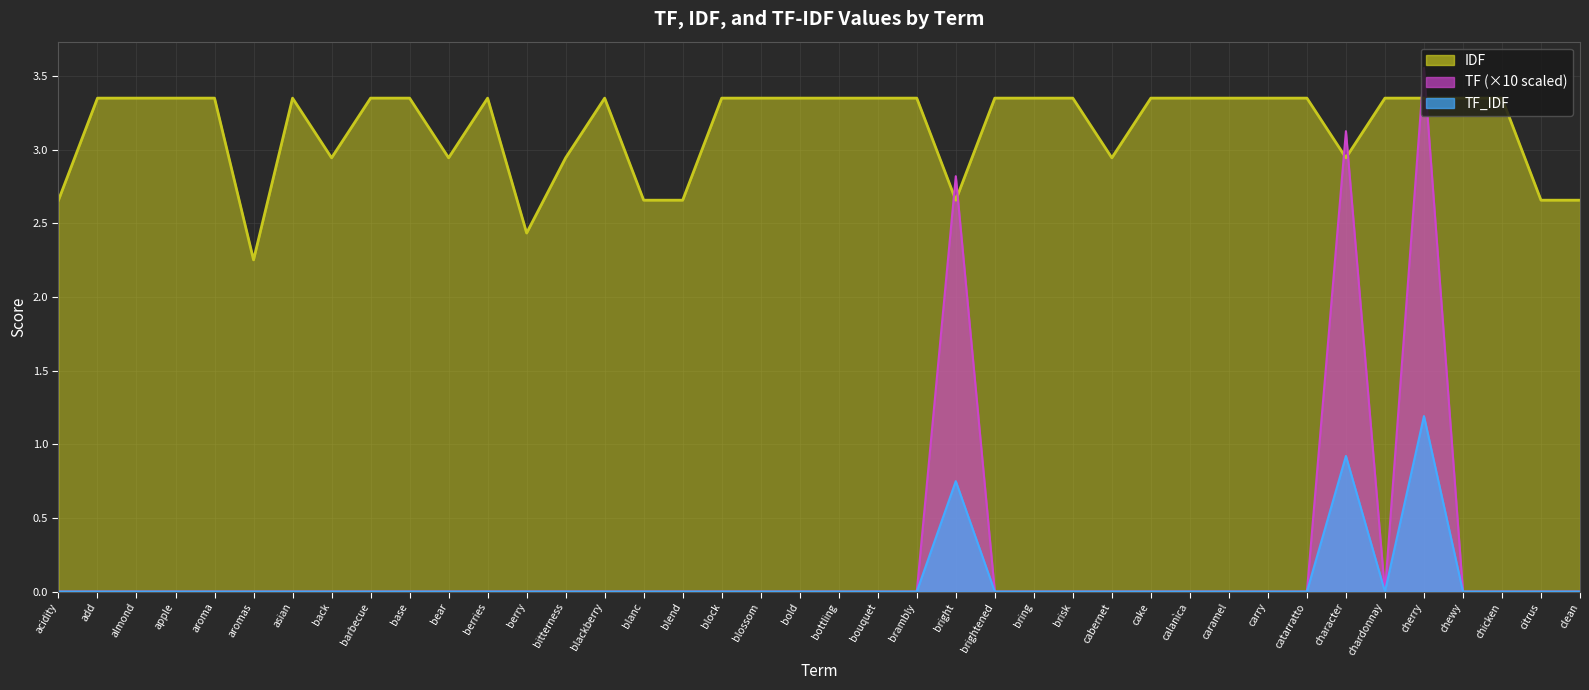

In IDF, how many points are lower than both neighbors (excluding endpoints)?

7